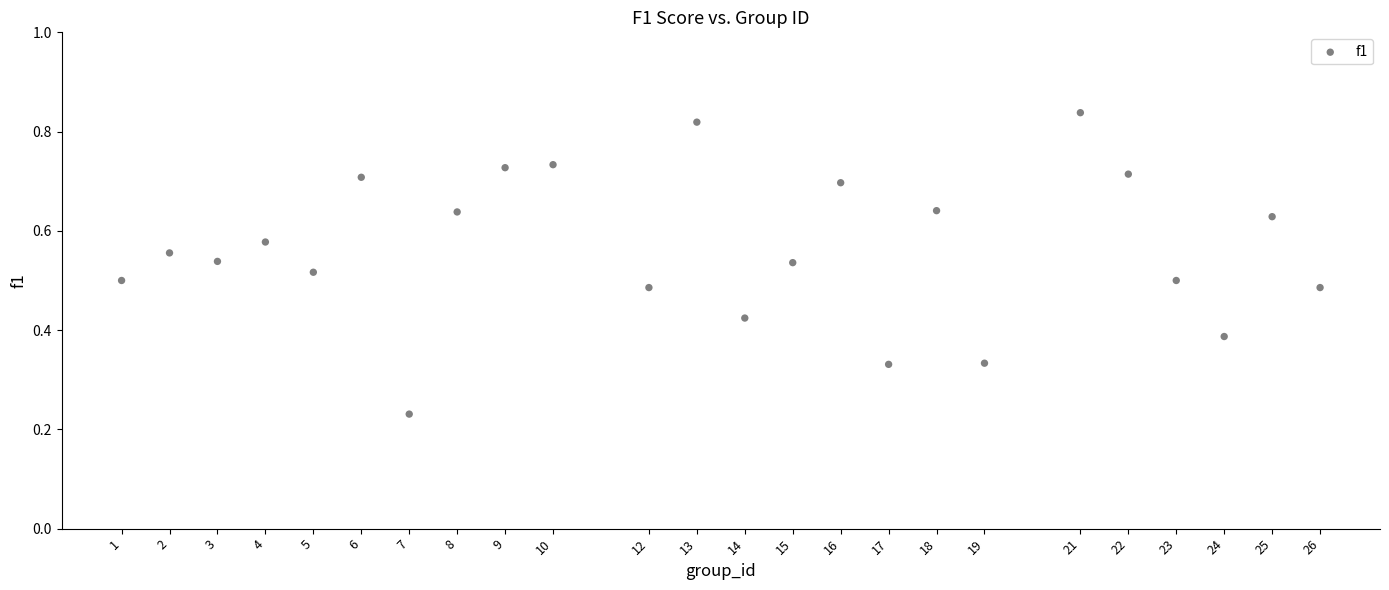

What is the range of X values (max minus min)?

25.0